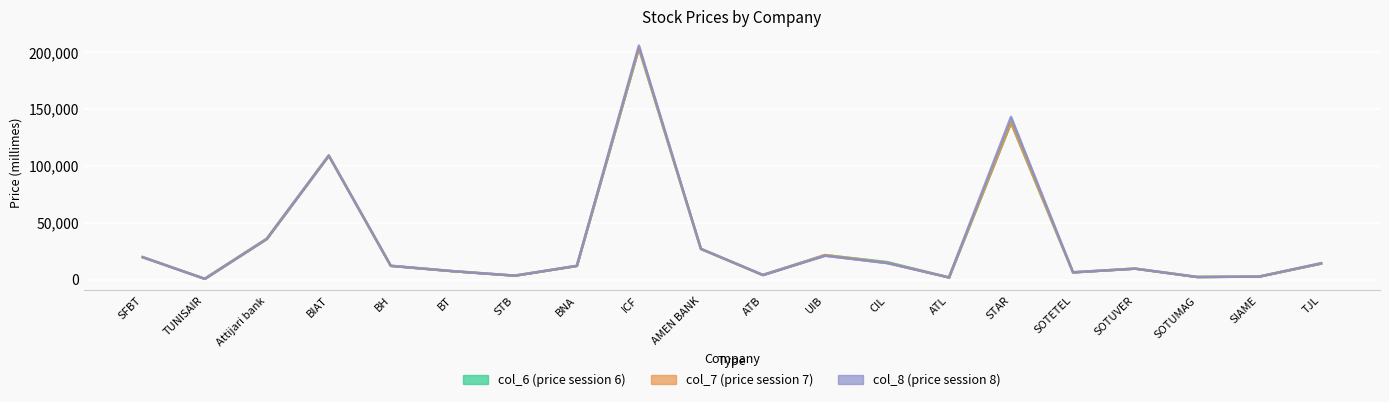

The col_7 series shows 3450 at STB. True or false?

True